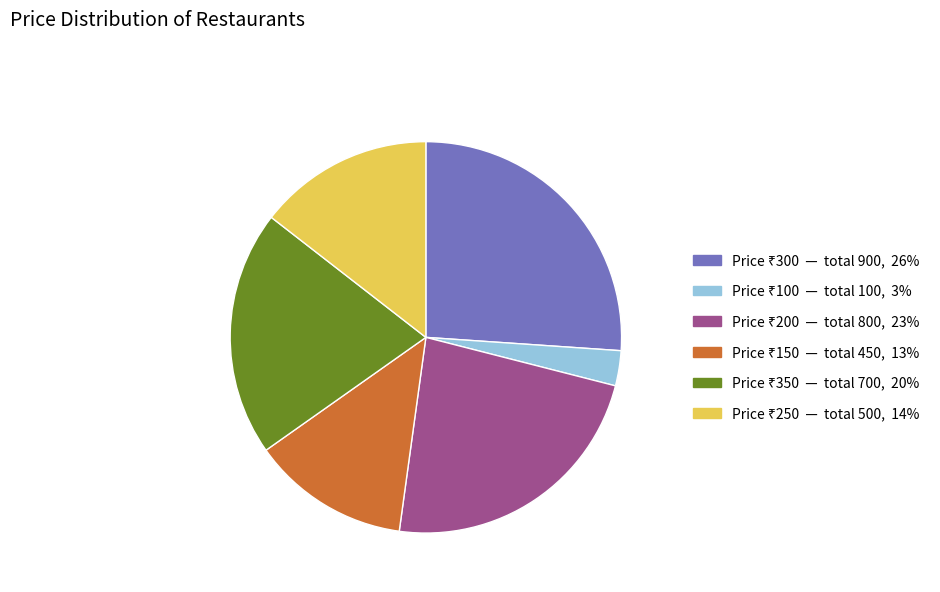

Does any single category account for the majority?

No